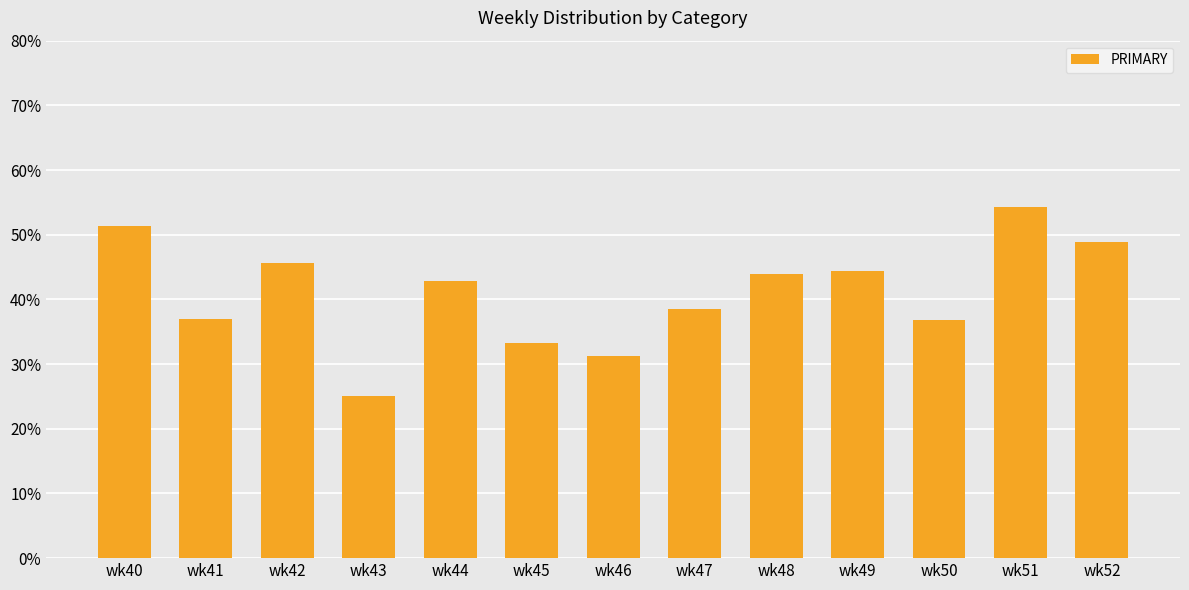

Count the number of data series in this chart.

1